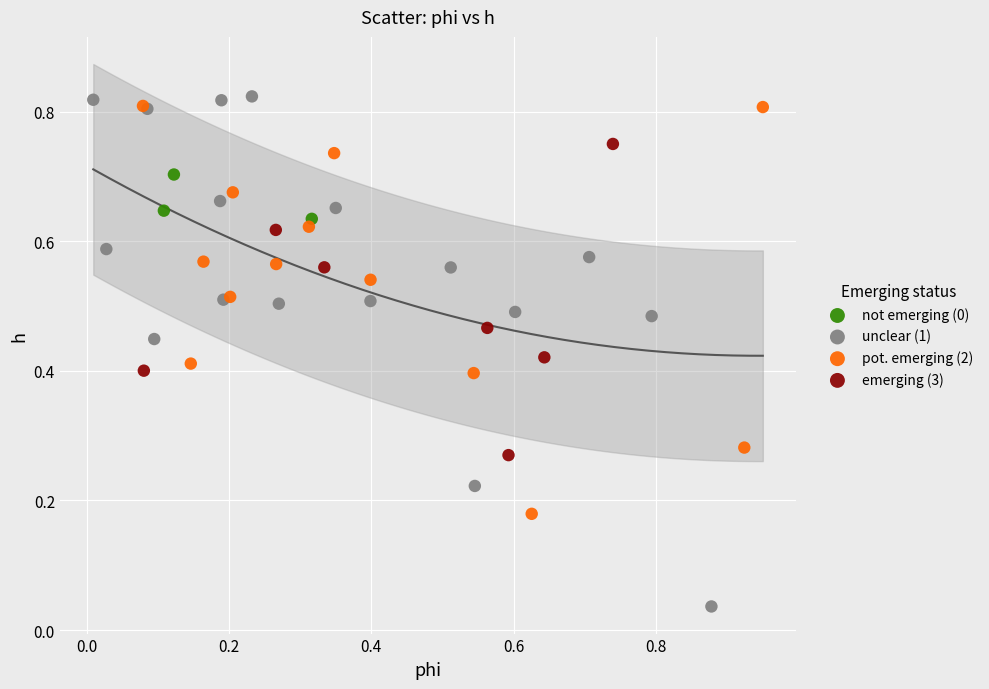

Which series has the widest spread of Y values?

unclear (1)